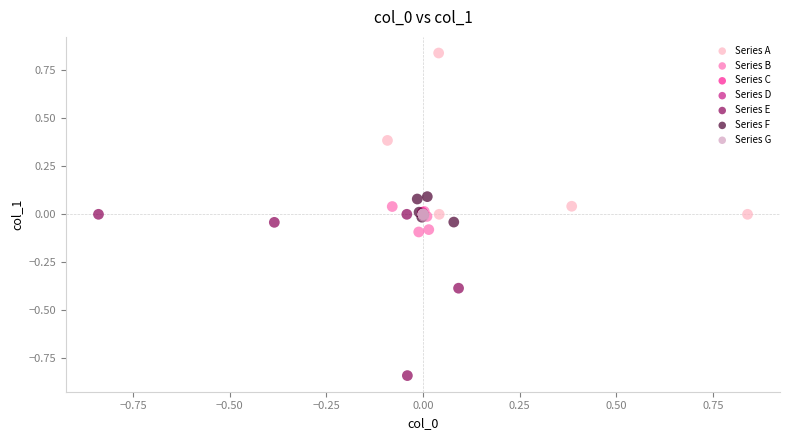

Which series contains the highest Y value?

Series A